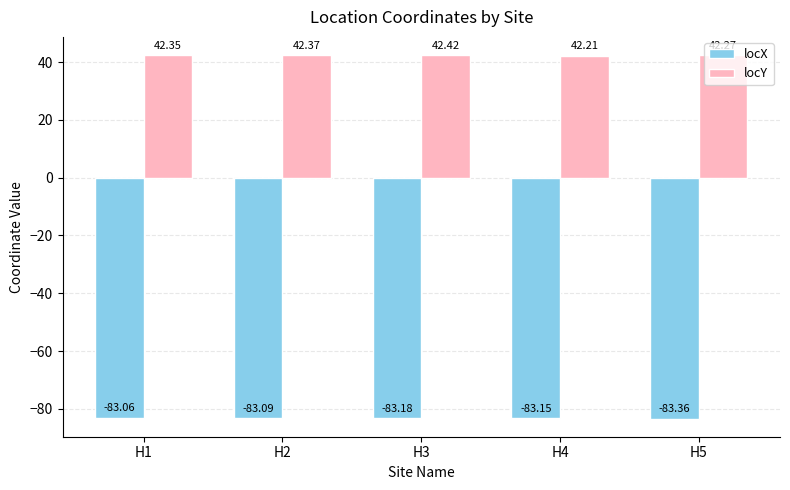

Rank the series at H3 from highest to lowest value.

locY, locX